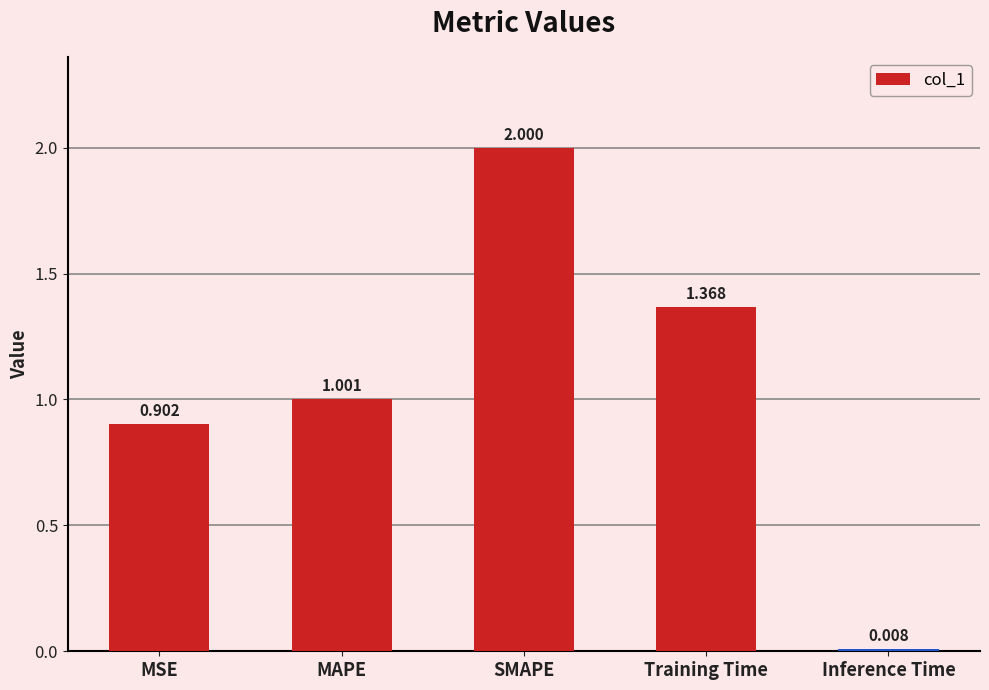

Does the chart contain stacked bars?

No